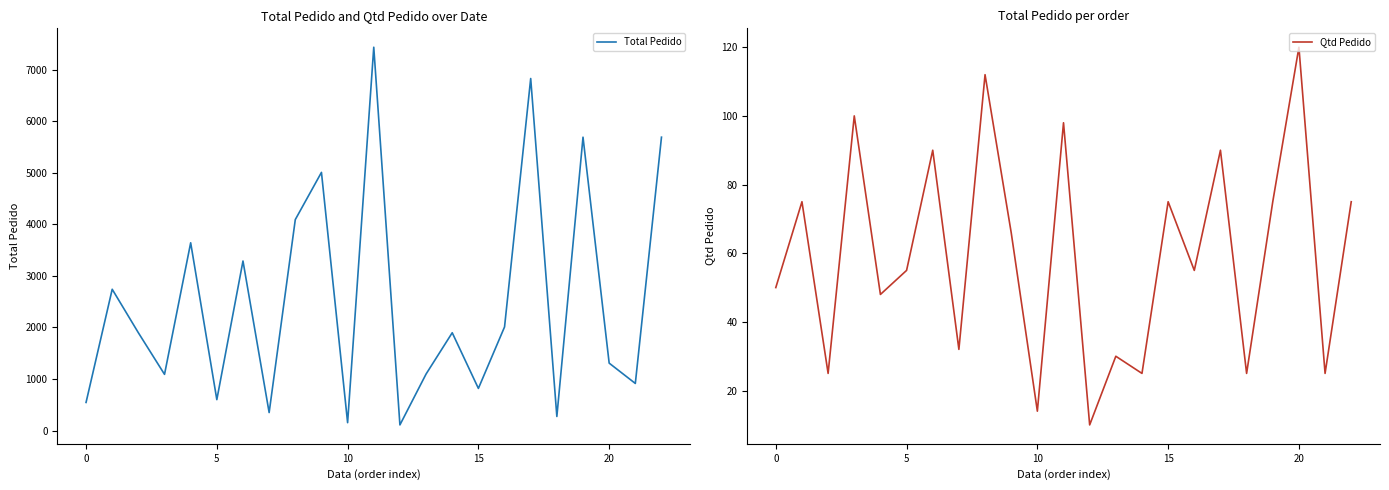

How many distinct data groups are displayed?

2